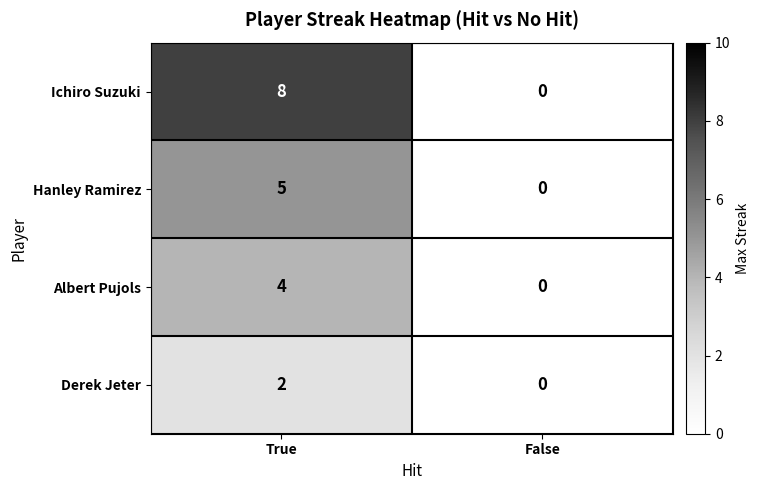

What is the total value across all series at True?

19